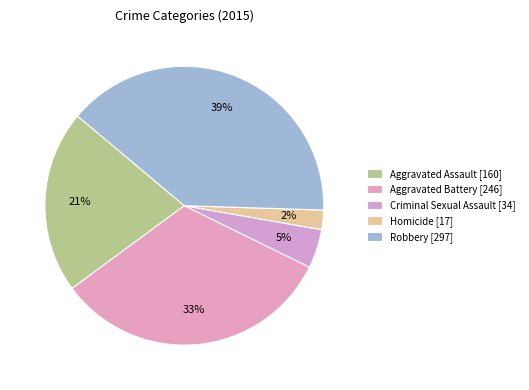

What is the change in value from Homicide [17] to Robbery [297]?

+280